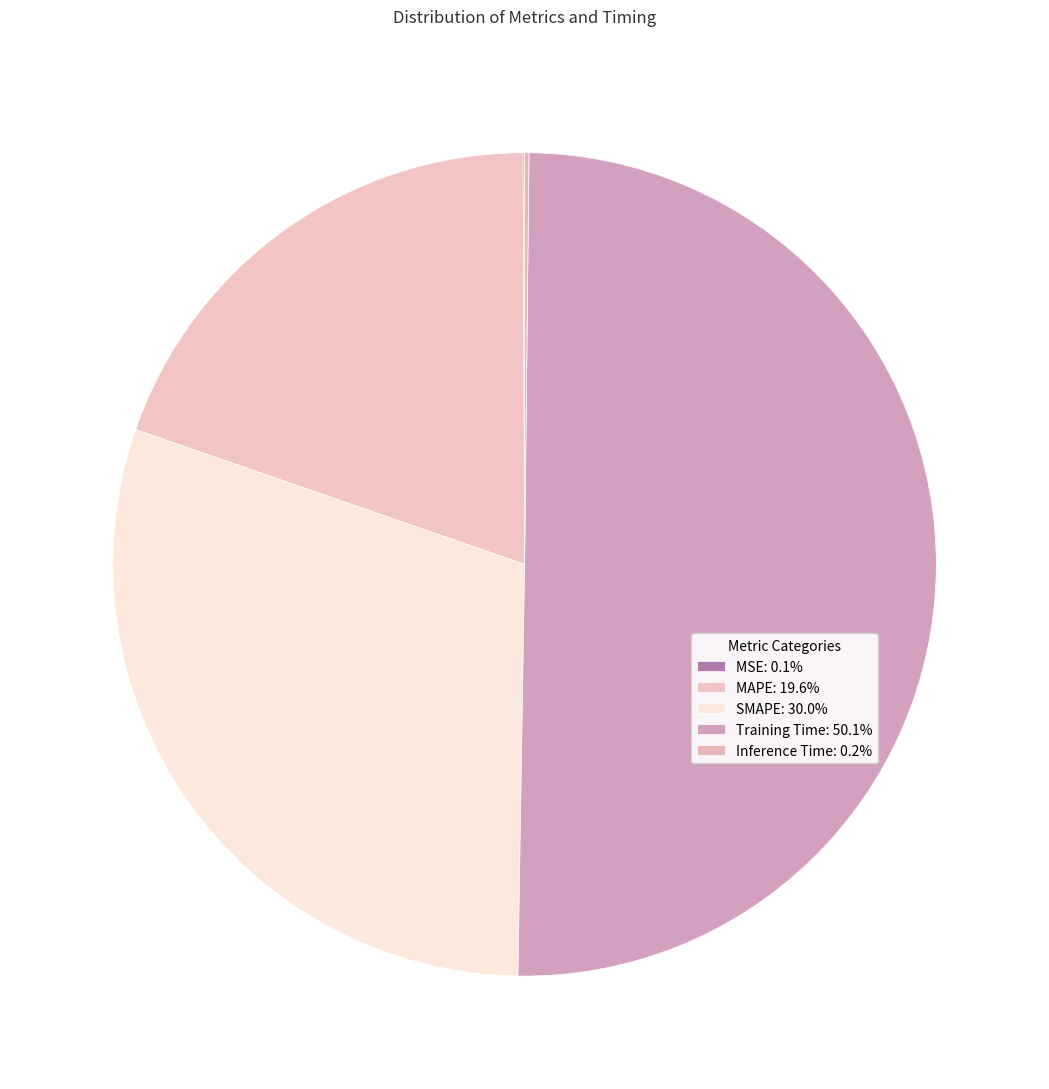

Which slice is the largest?

Training Time